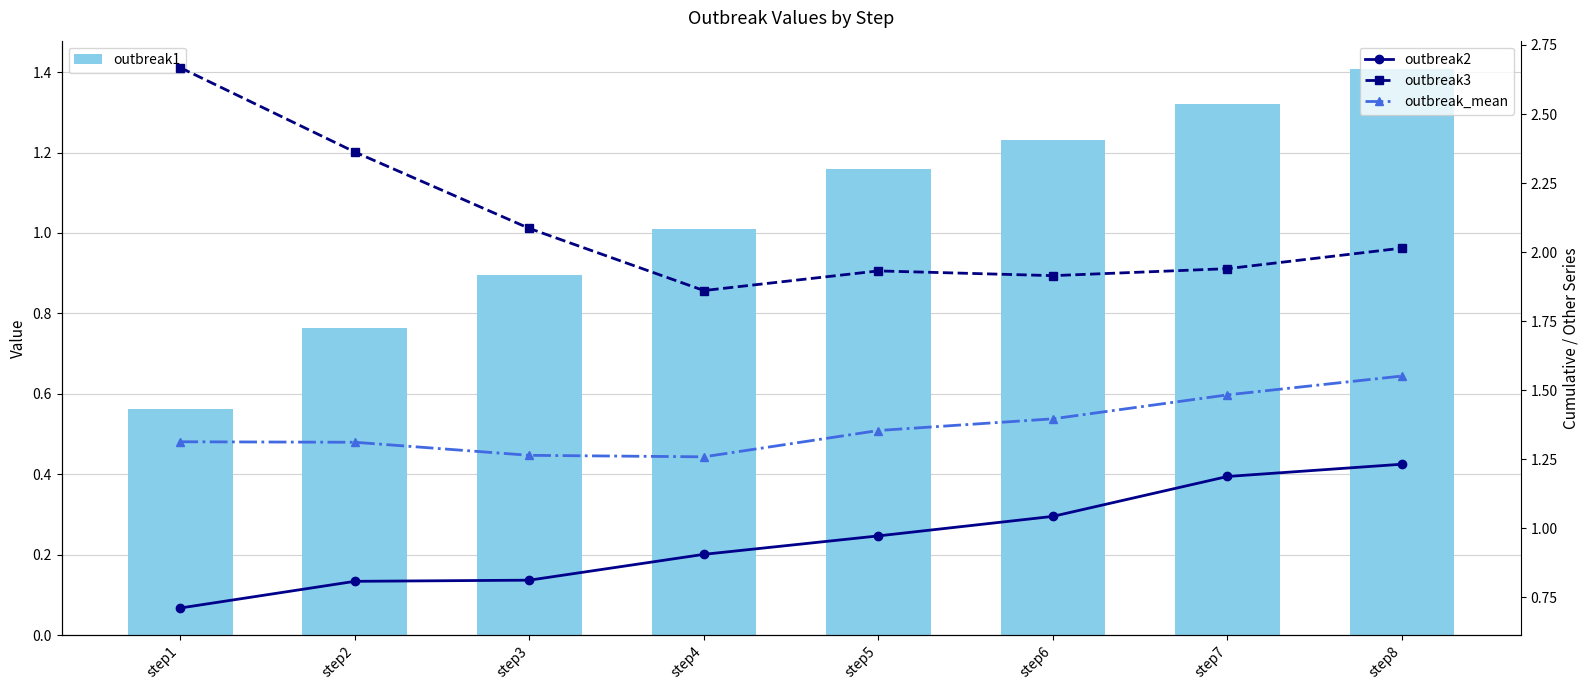

Reading left to right, extract all data points from this chart.

outbreak1: 0.6	0.8	0.9	1.0	1.2	1.2	1.3	1.4
outbreak2: 0.7	0.8	0.8	0.9	1.0	1.0	1.2	1.2
outbreak3: 2.7	2.4	2.1	1.9	1.9	1.9	1.9	2.0
outbreak_mean: 1.3	1.3	1.3	1.3	1.4	1.4	1.5	1.6